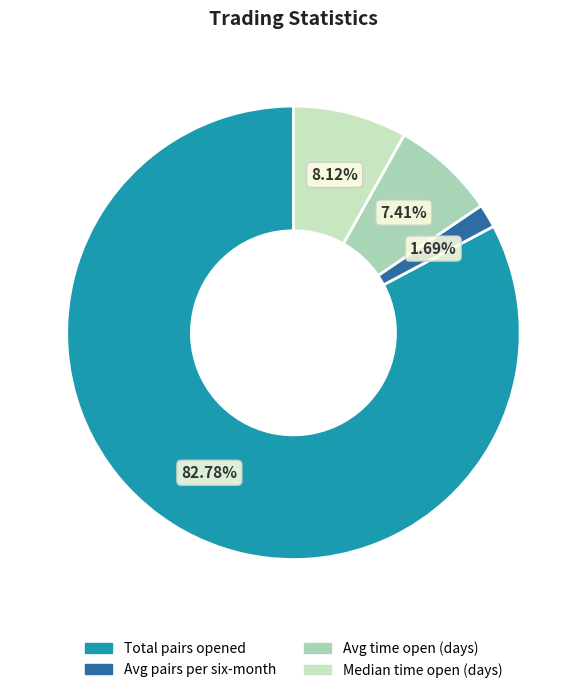

Does any single category account for the majority?

Yes